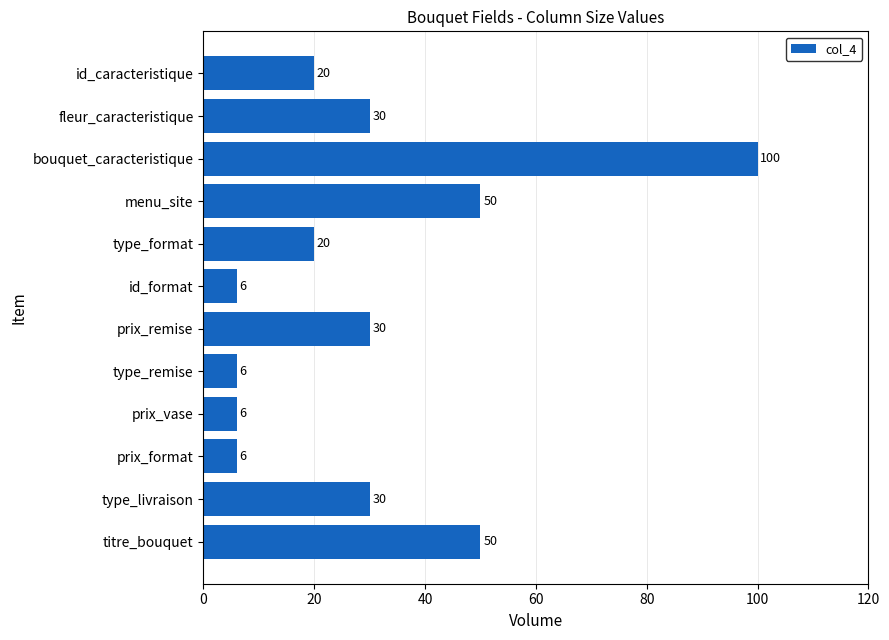

How many bars are there in total?

12